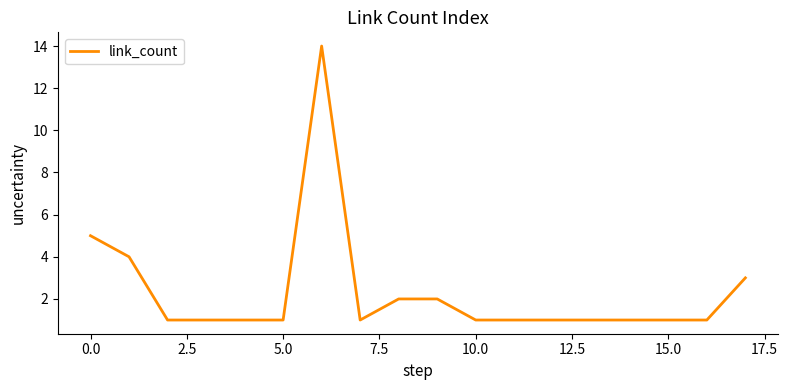

What is the difference between the maximum and minimum values?

13